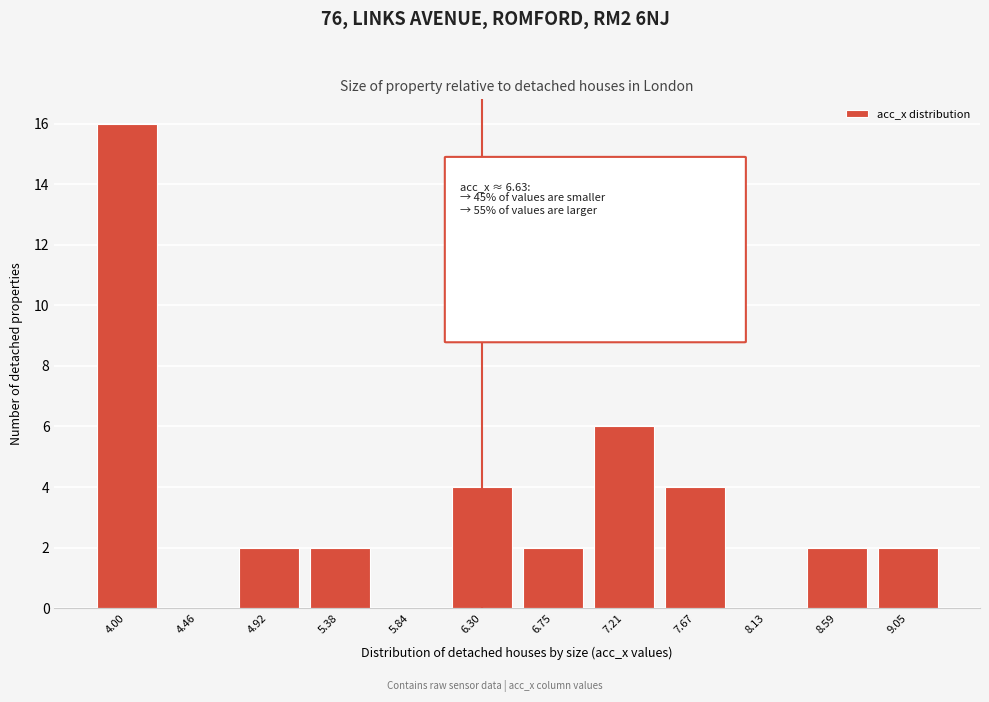

Reading right to left, list all the values displayed in this chart.

9.05=2	8.59=2	8.13=0	7.67=4	7.21=6	6.75=2	6.30=4	5.84=0	5.38=2	4.92=2	4.46=0	4.00=16